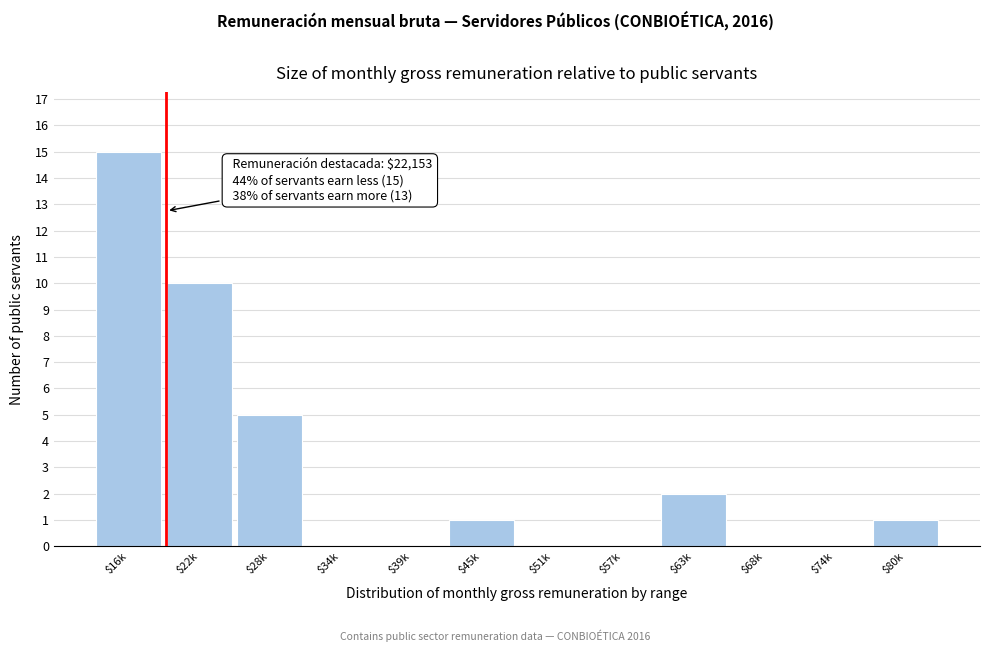

At which label is the value closest to 7?

$28k